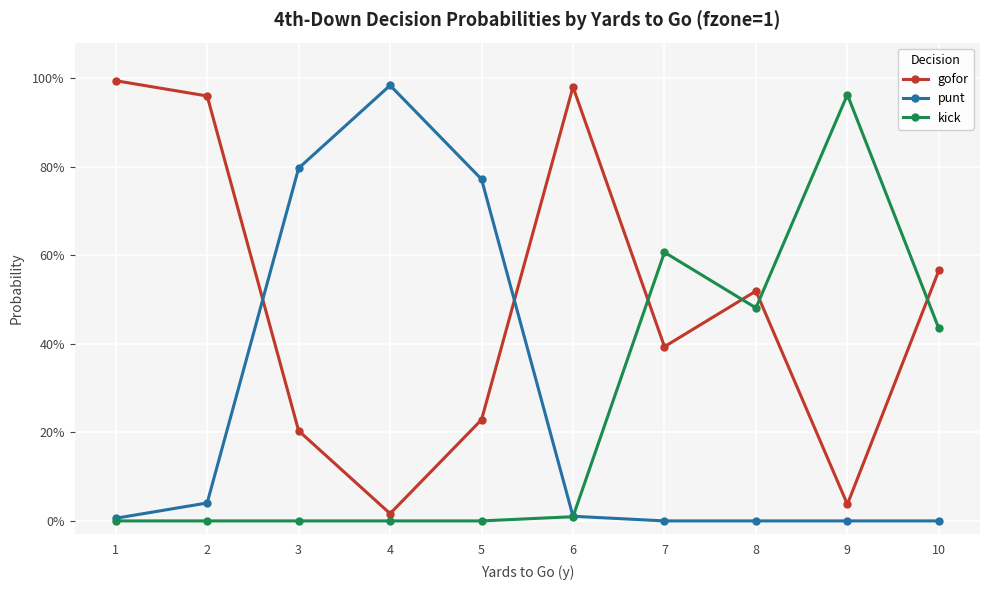

What is the greatest value displayed?

1.0